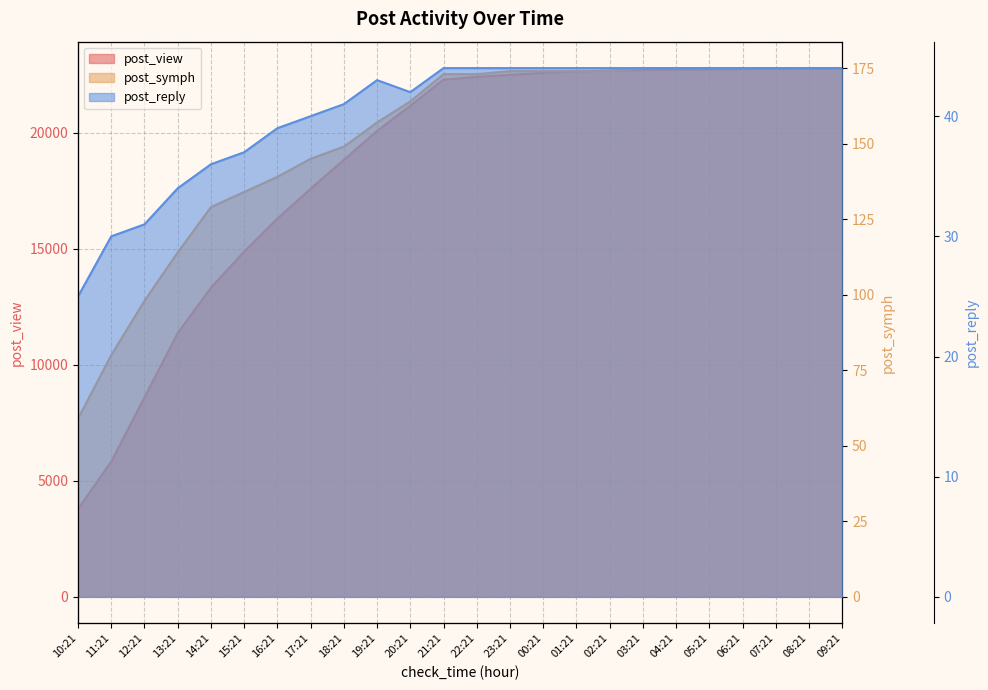

Which series has the widest spread of values?

post_view